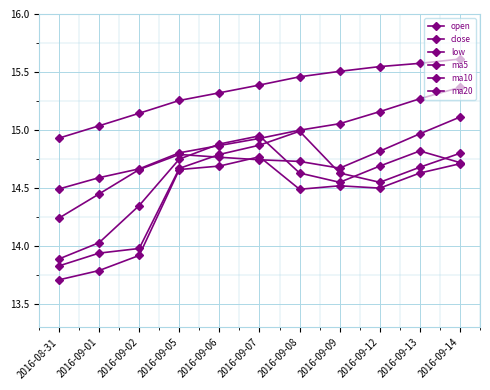

Which label corresponds to the smallest value in the chart?

2016-08-31